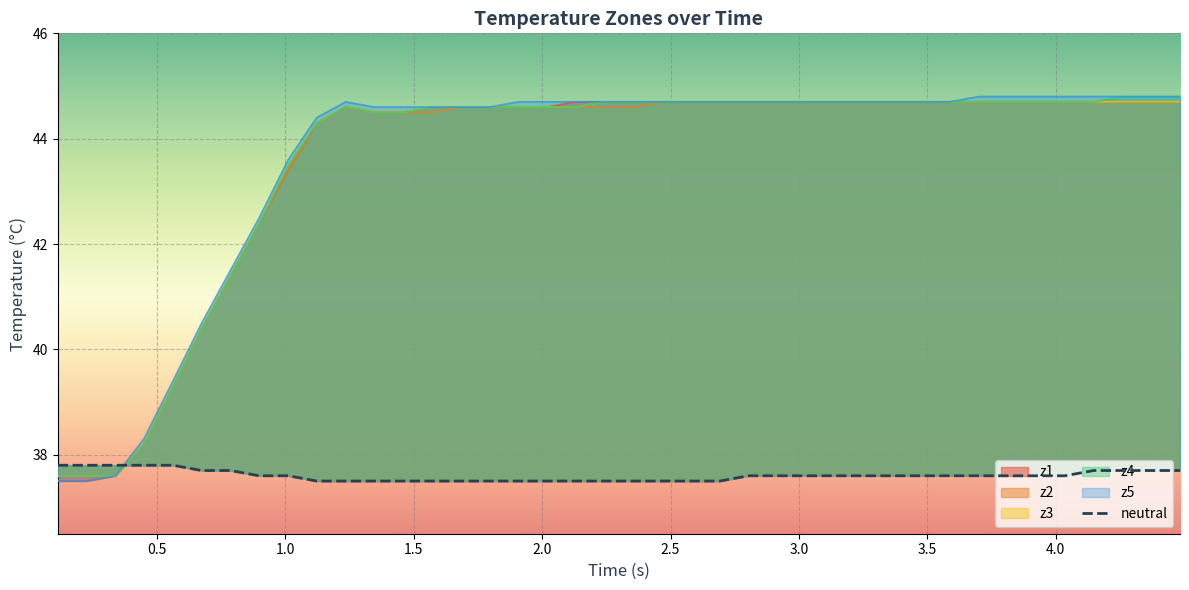

What is the difference between the second highest and minimum values?

0.3